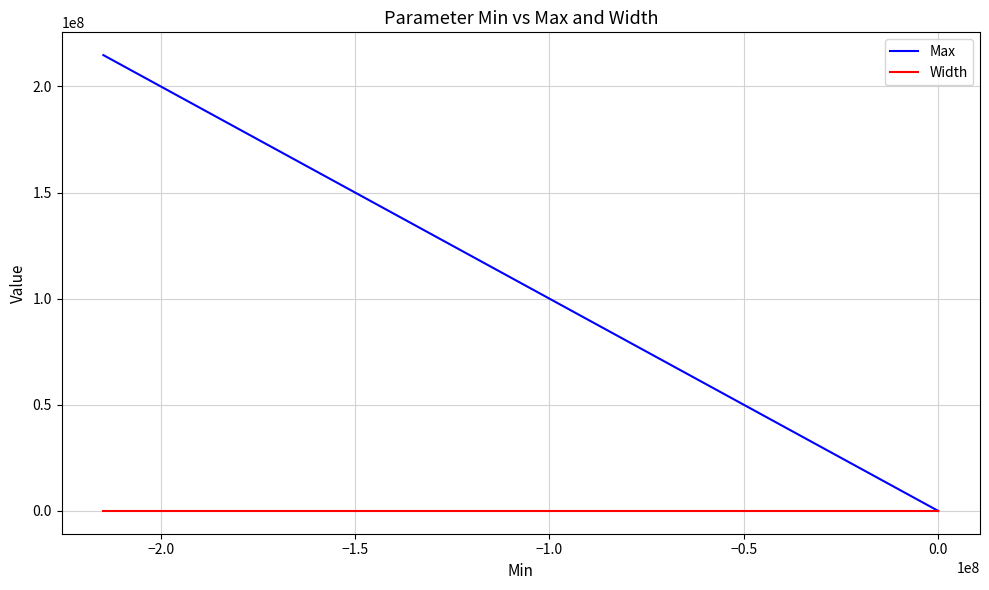

At −2.0, list the series in order from smallest to largest.

Width, Max